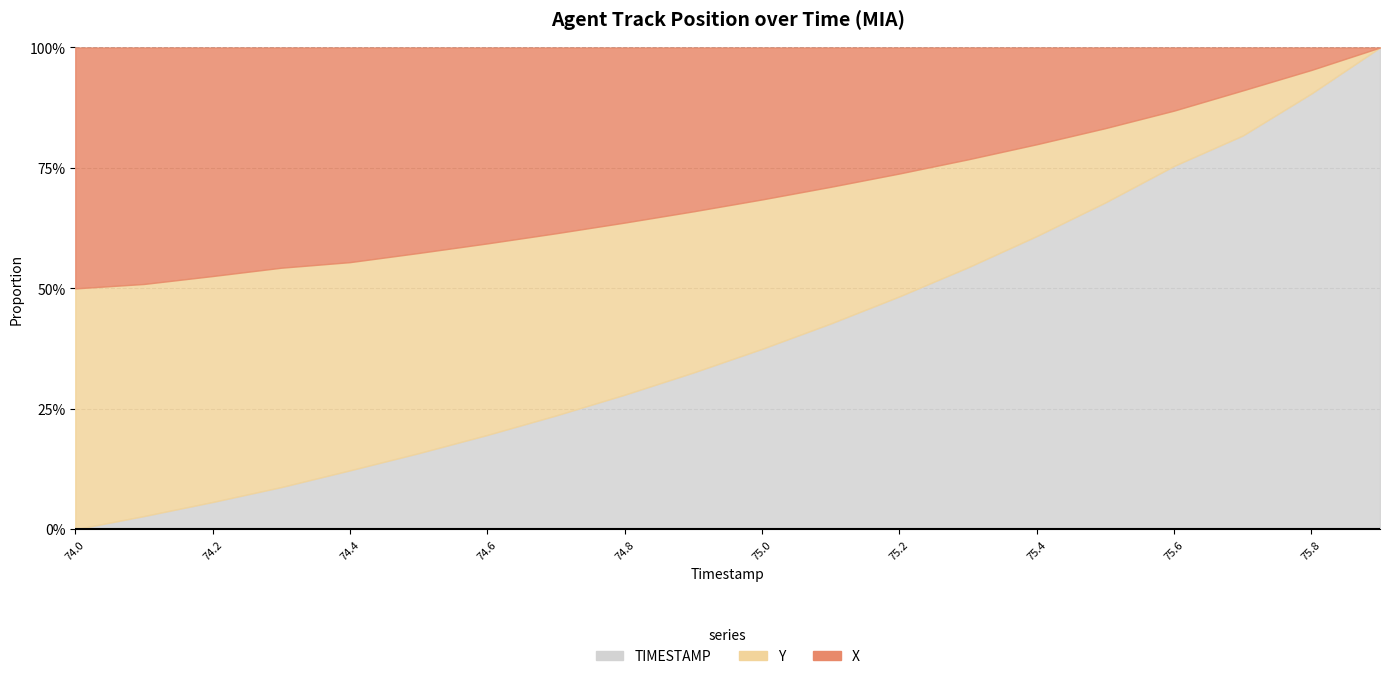

What is the minimum value for Y?

1899.9